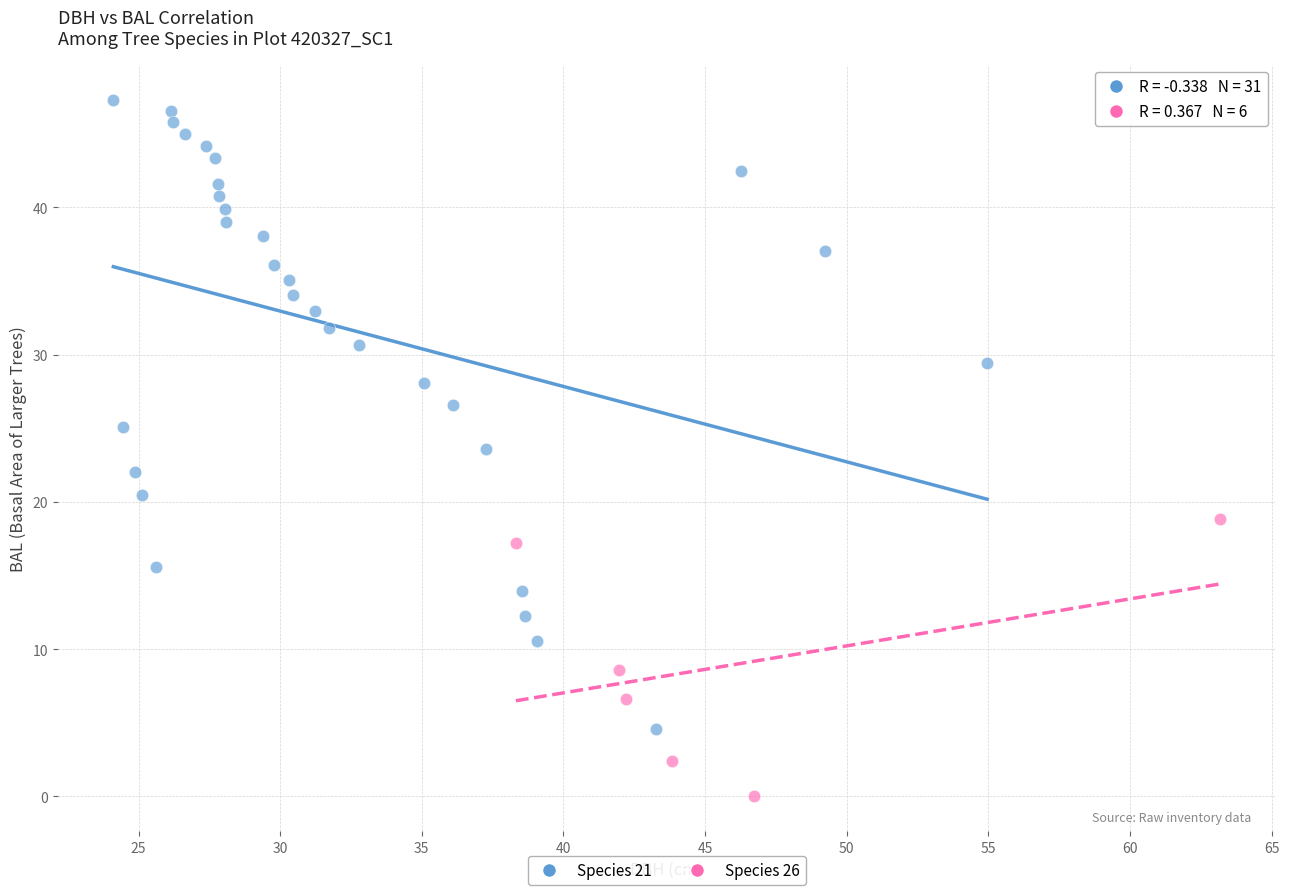

Which series has the largest Y range (max minus min)?

Species 21